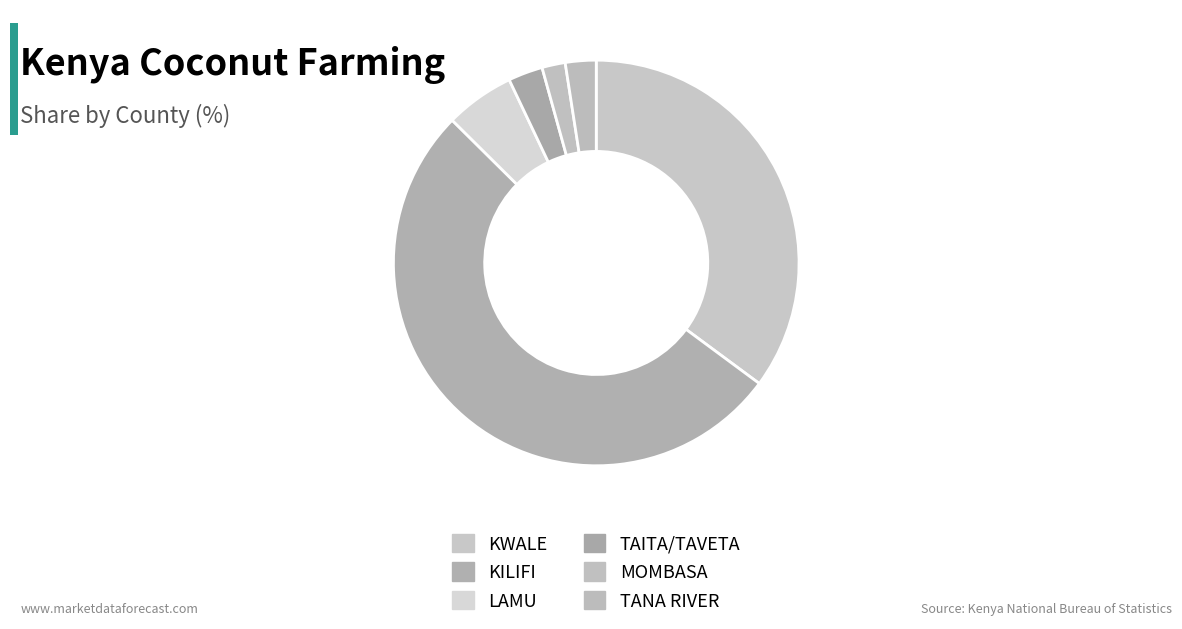

Is it true that KILIFI is 45% of the pie?

False